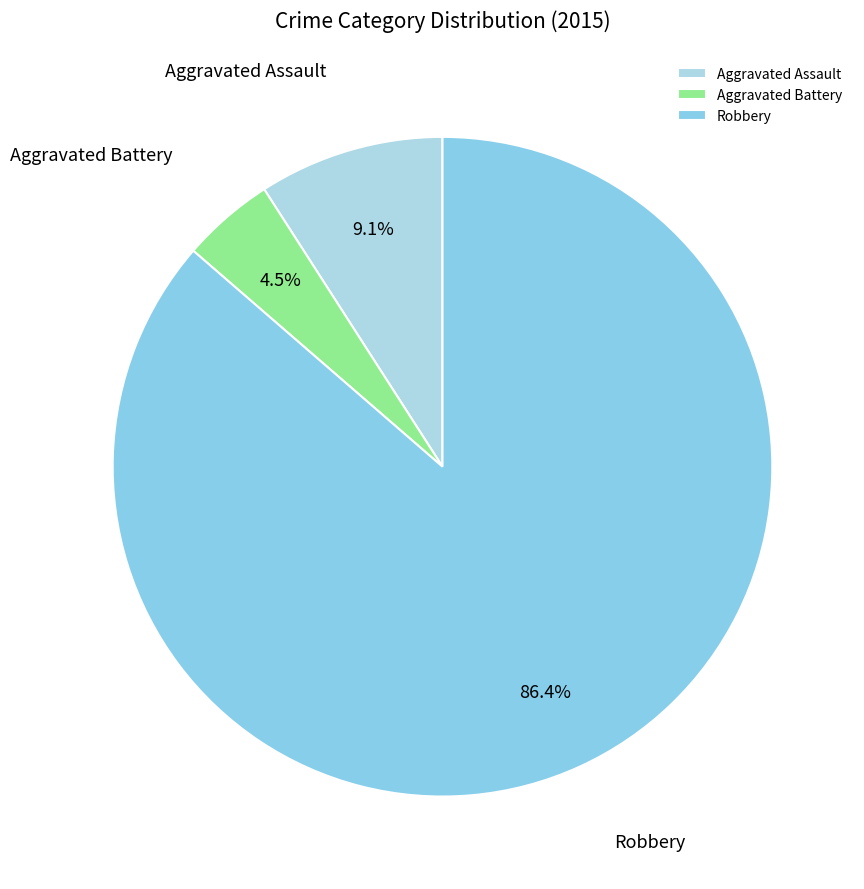

What percentage is NOT represented by Aggravated Battery?

95.5%